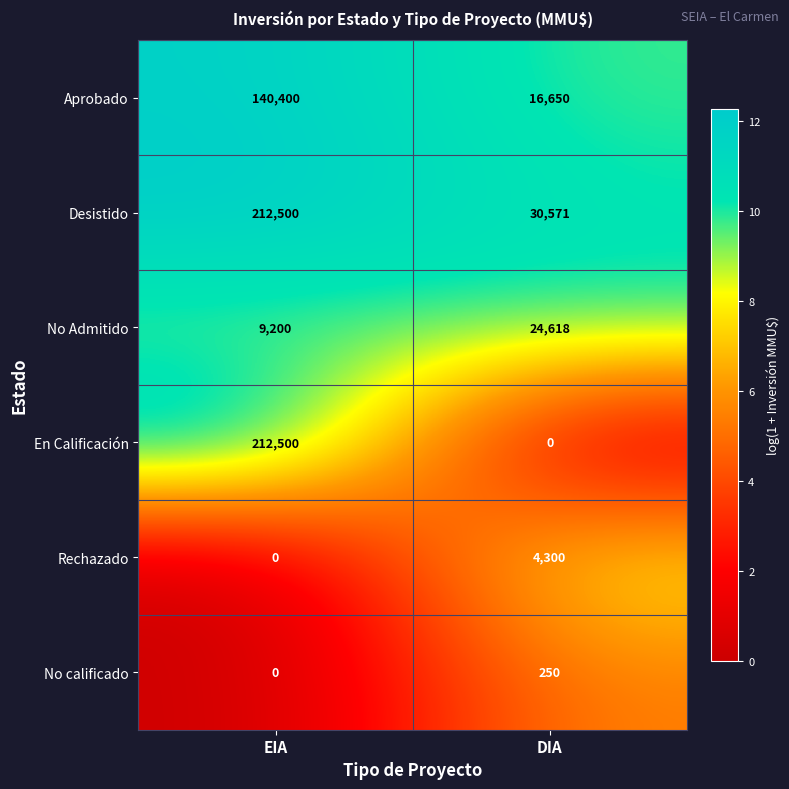

Rank the categories by Rechazado value from lowest to highest.

EIA, DIA